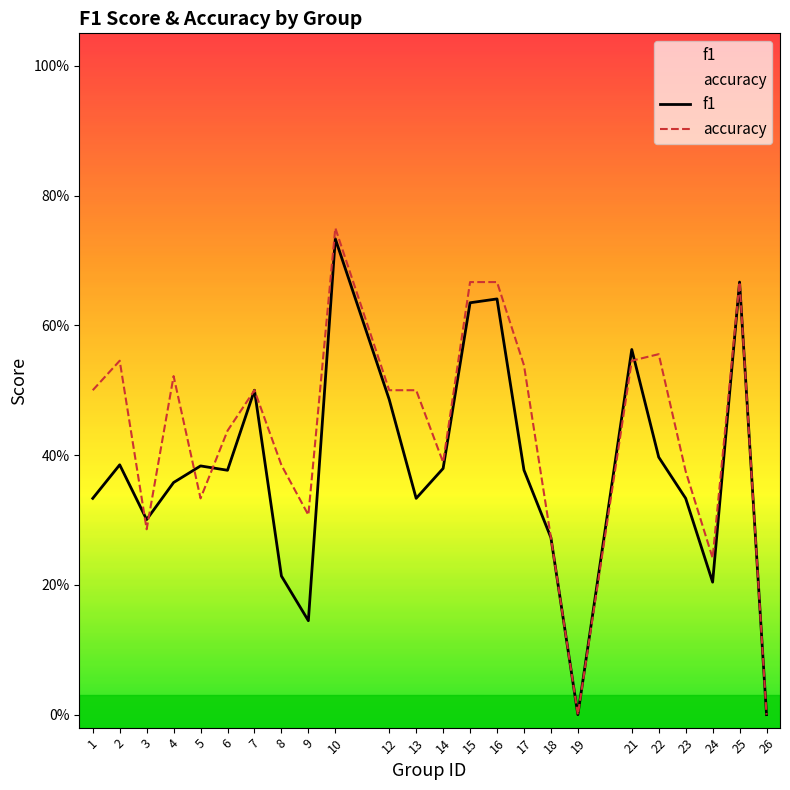

Is this an area chart (filled region under the line)?

No